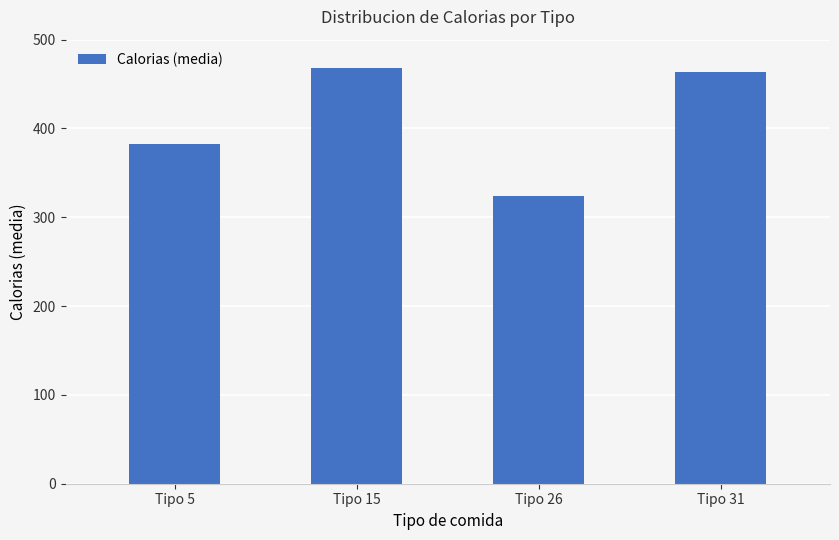

True or false: the data shows 323.4 at Tipo 26.

True